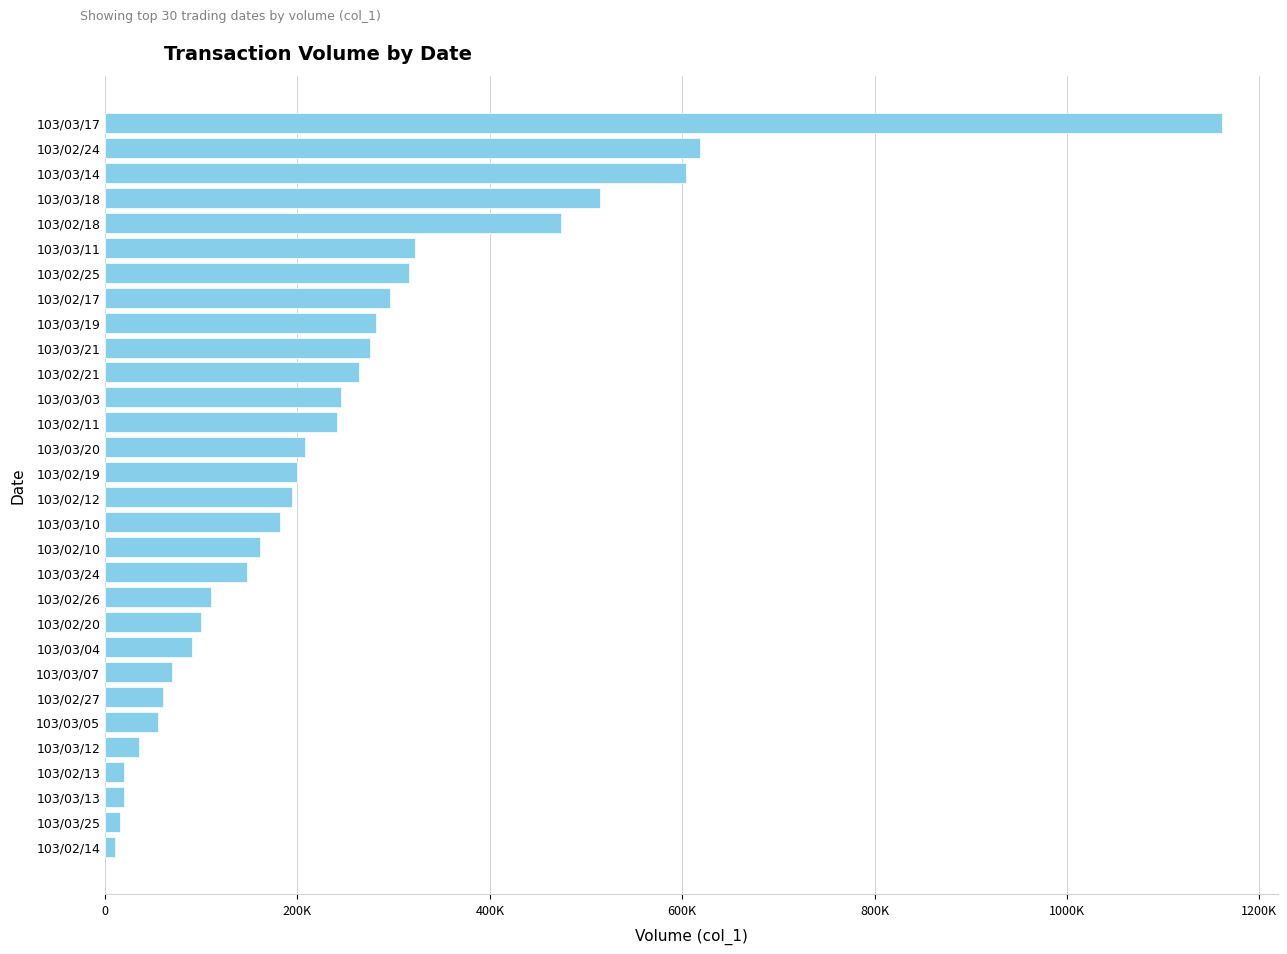

Does the chart contain any negative values?

No